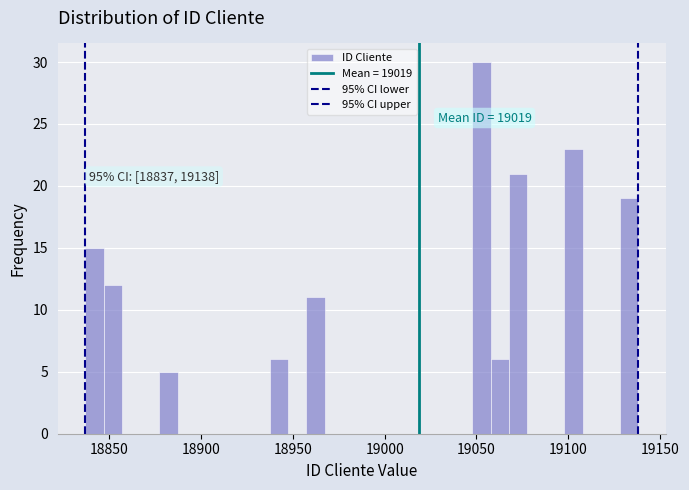

Around what value on the x-axis is the tallest bar? Give the approximate position of its centre, as read against the axis.

19055